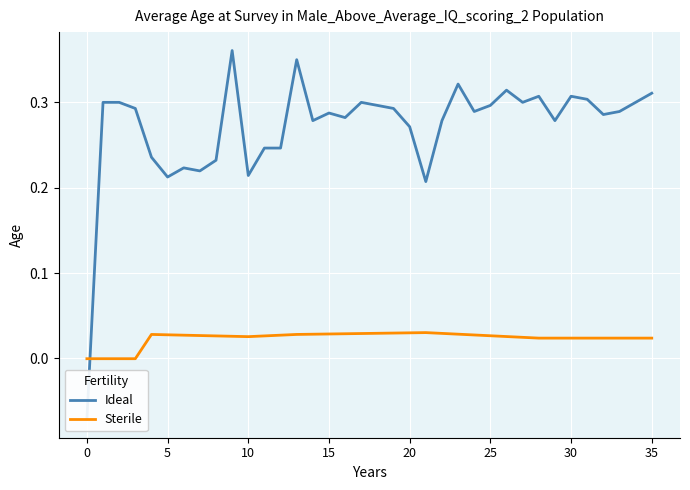

Which label corresponds to the largest value in the chart?

9